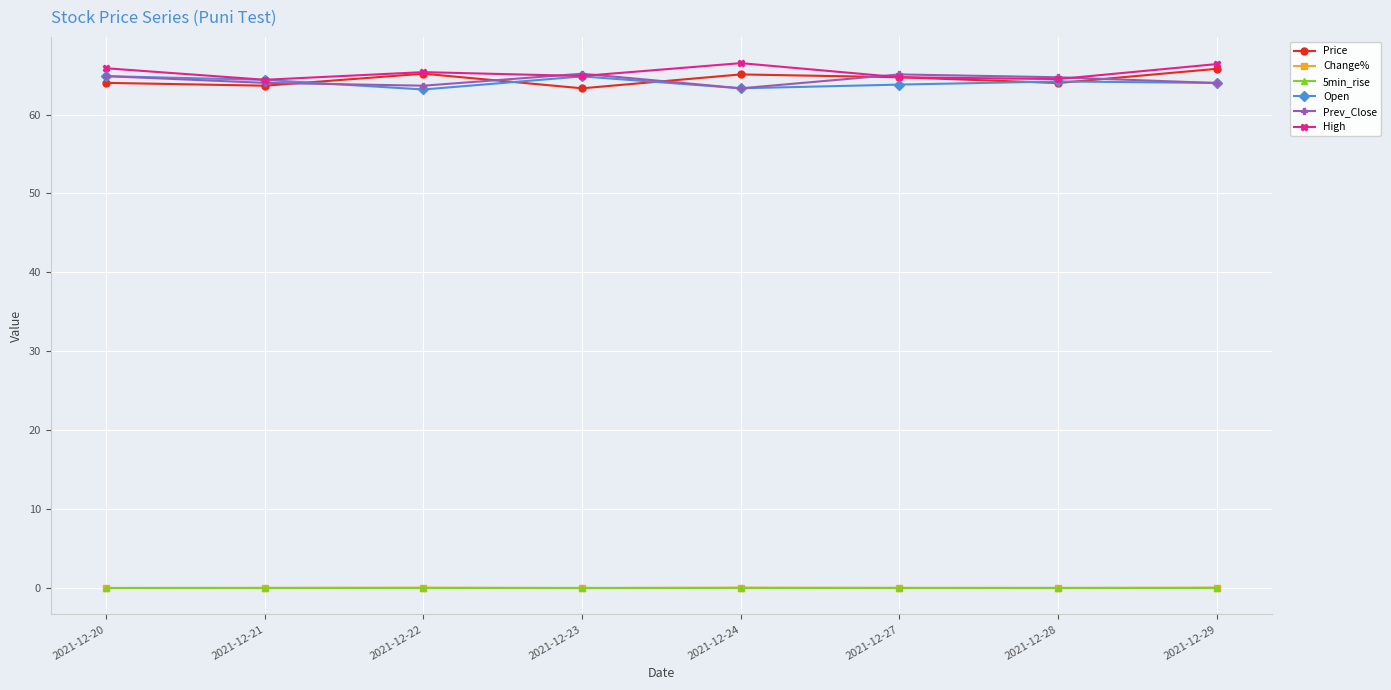

What is the value of the Price point at the 8th from the left?

65.8